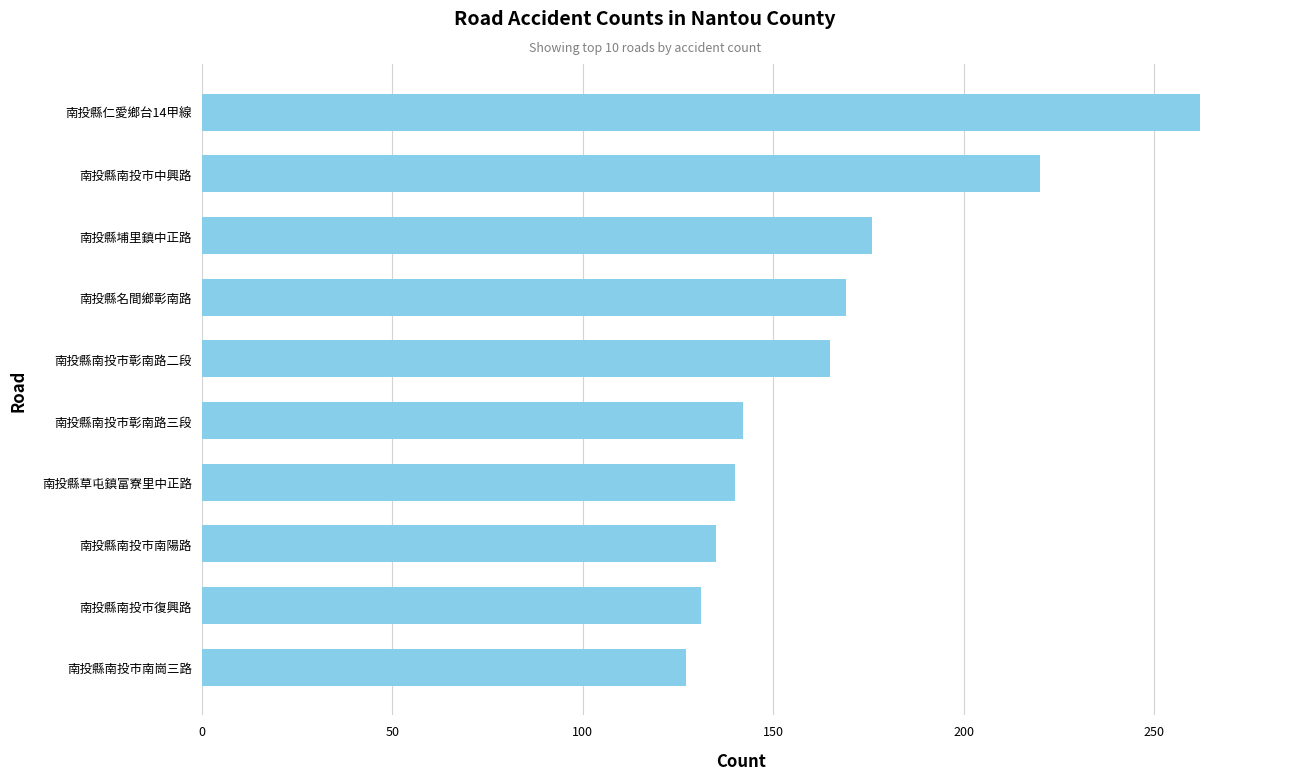

What is the difference between the second highest and minimum values?

93